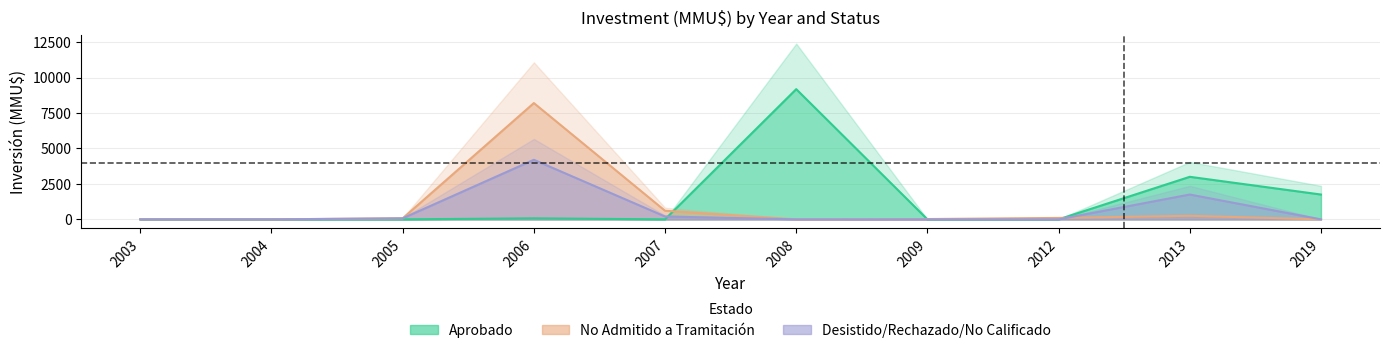

In Desistido/Rechazado/No calificado, how many points are higher than both neighbors (excluding endpoints)?

2